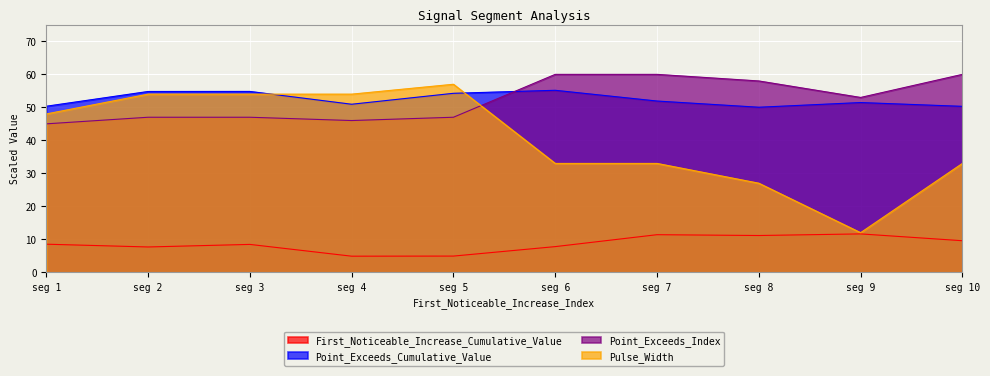

What is the difference between the Point_Exceeds_Cumulative_Value values at seg 10 and seg 3?

4.5